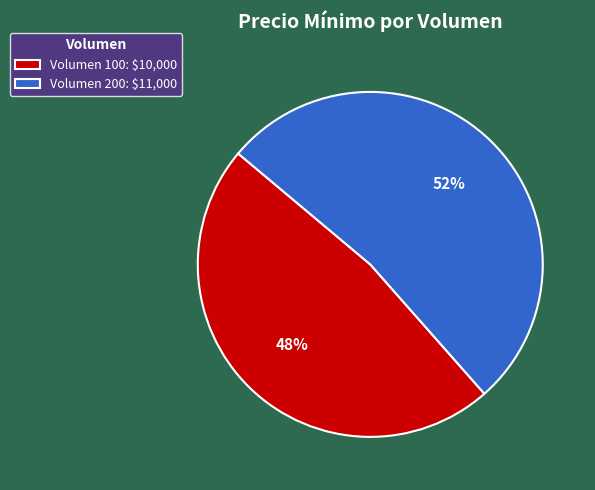

Rank the categories by value from lowest to highest.

Volumen 100, Volumen 200